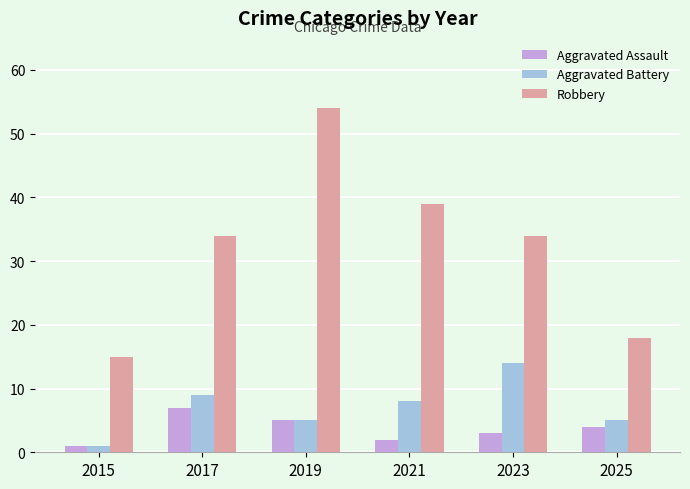

The value of Robbery at 2015 is 22. True or false?

False